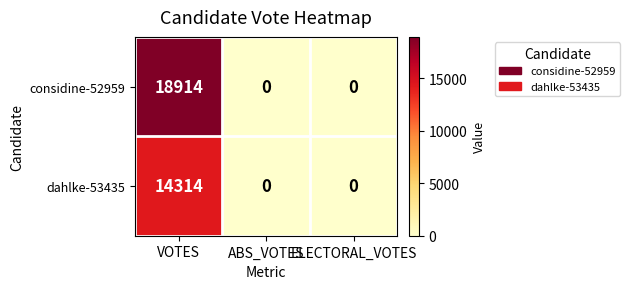

What is the average value of the dahlke-53435 series?

4771